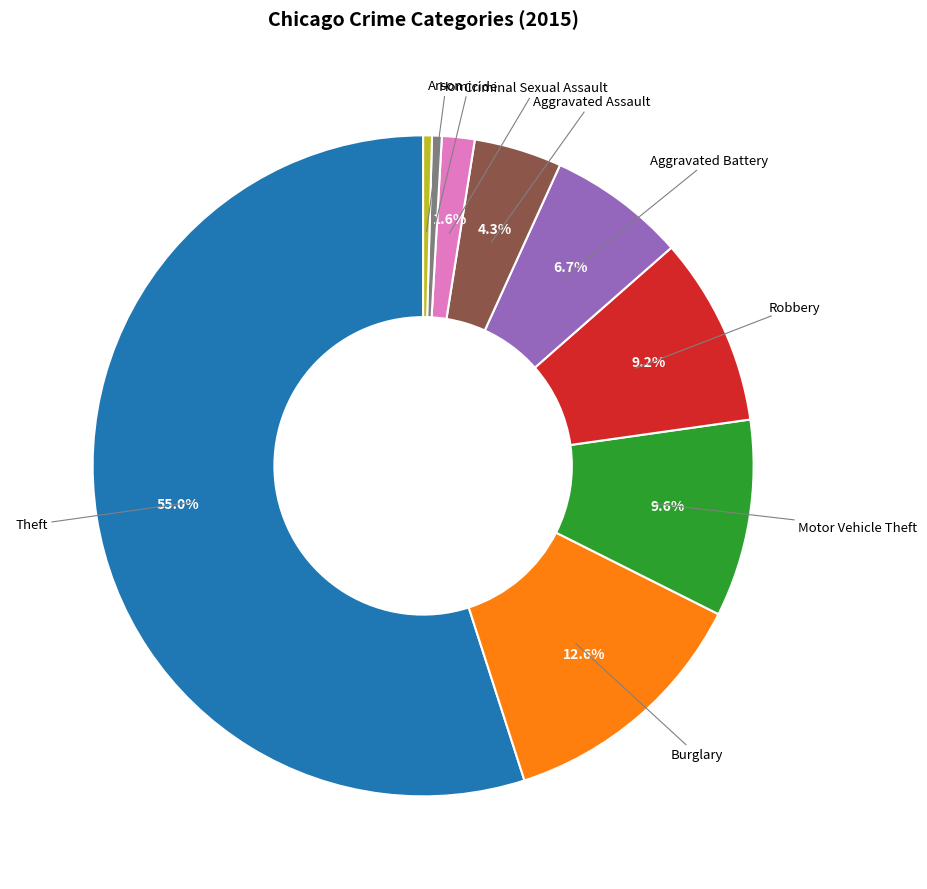

Which has a higher value, Burglary or Aggravated Assault?

Burglary